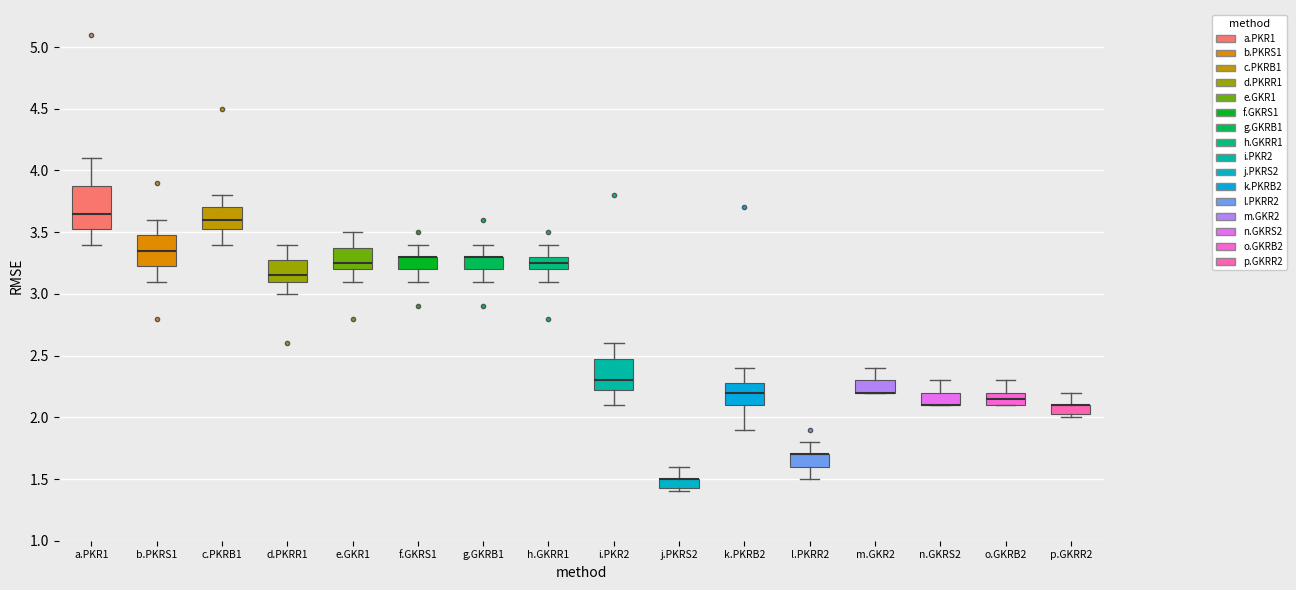

Reading left to right, read every box against the y-axis: the position of its median line, the range the box covers, and the ends of its whiskers. The values are not printed on the chart, so give them approximately, as read against the axis.

a.PKR1: median 3.65, box 3.55 to 3.90, whiskers 3.40 to 4.10
b.PKRS1: median 3.35, box 3.25 to 3.50, whiskers 3.10 to 3.60
c.PKRB1: median 3.60, box 3.55 to 3.70, whiskers 3.40 to 3.80
d.PKRR1: median 3.15, box 3.10 to 3.30, whiskers 3.00 to 3.40
e.GKR1: median 3.25, box 3.20 to 3.40, whiskers 3.10 to 3.50
f.GKRS1: median 3.30 (drawn on the box's upper edge), box 3.20 to 3.30, whiskers 3.10 to 3.40
g.GKRB1: median 3.30 (drawn on the box's upper edge), box 3.20 to 3.30, whiskers 3.10 to 3.40
h.GKRR1: median 3.25, box 3.20 to 3.30, whiskers 3.10 to 3.40
i.PKR2: median 2.30, box 2.25 to 2.50, whiskers 2.10 to 2.60
j.PKRS2: median 1.50 (drawn on the box's upper edge), box 1.45 to 1.50, whiskers 1.40 to 1.60
k.PKRB2: median 2.20, box 2.10 to 2.30, whiskers 1.90 to 2.40
l.PKRR2: median 1.70 (drawn on the box's upper edge), box 1.60 to 1.70, whiskers 1.50 to 1.80
m.GKR2: median 2.20 (drawn on the box's lower edge), box 2.20 to 2.30, whiskers 2.20 to 2.40
n.GKRS2: median 2.10 (drawn on the box's lower edge), box 2.10 to 2.20, whiskers 2.10 to 2.30
o.GKRB2: median 2.15, box 2.10 to 2.20, whiskers 2.10 to 2.30
p.GKRR2: median 2.10 (drawn on the box's upper edge), box 2.05 to 2.10, whiskers 2.00 to 2.20